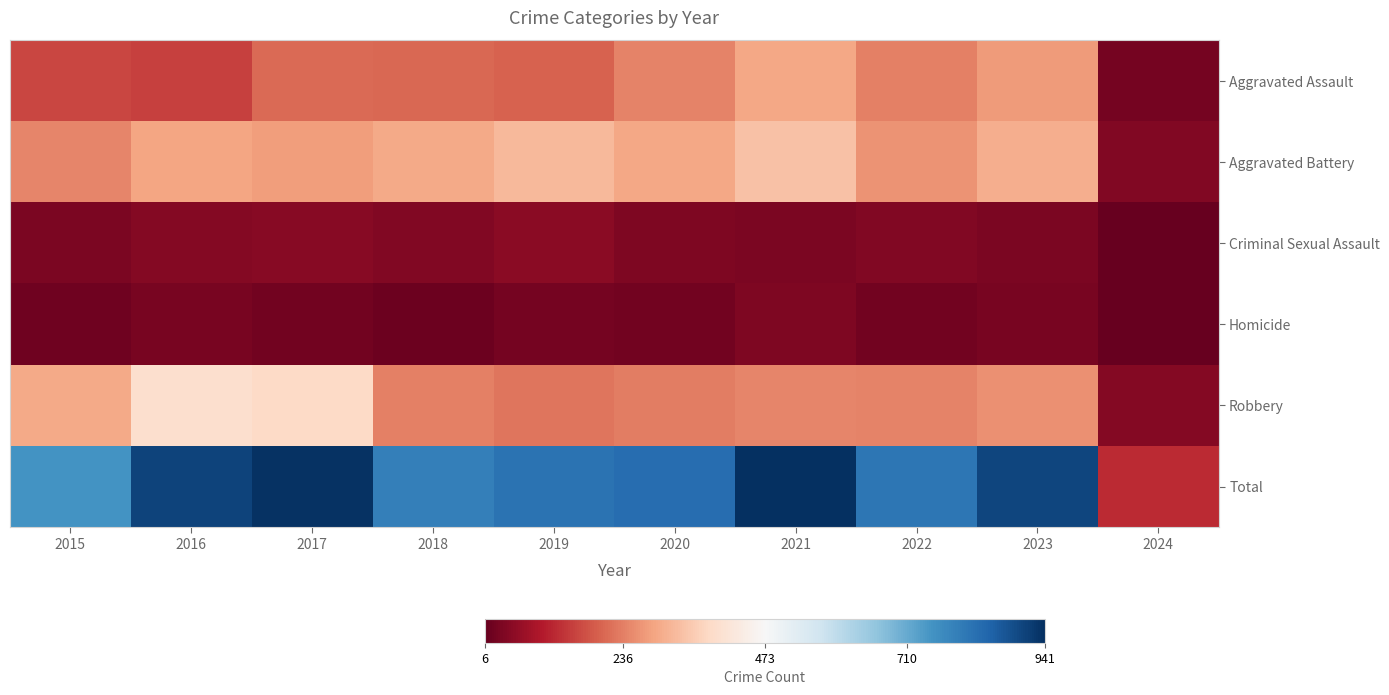

Which series has the largest total across all categories?

Total